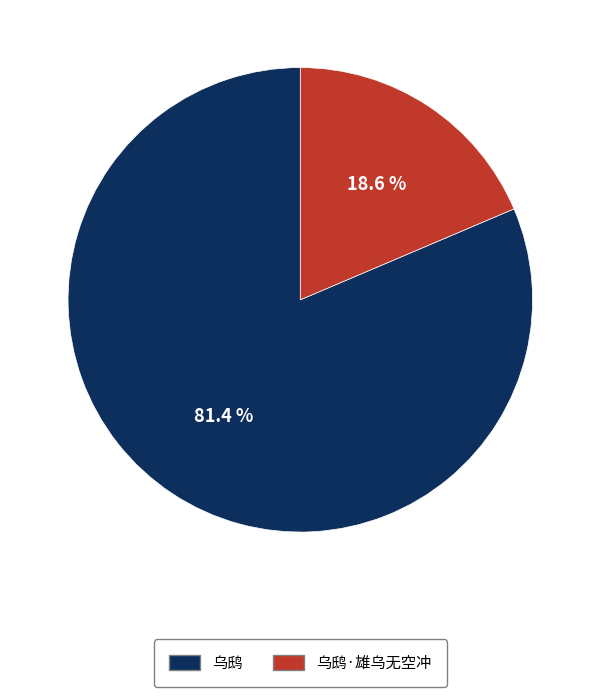

Between 乌鸱 and 乌鸱·雄乌无空冲, which is larger?

乌鸱